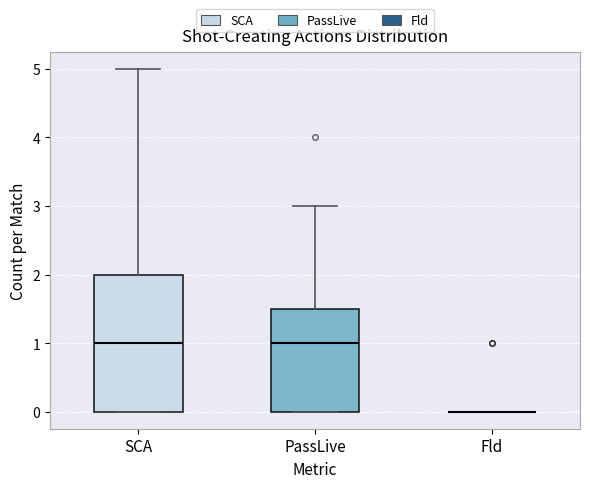

Reading left to right, read every box against the y-axis: the position of its median line, the range the box covers, and the ends of its whiskers. The values are not printed on the chart, so give them approximately, as read against the axis.

SCA: median 1.0, box 0.0 to 2.0, whiskers 0.0 to 5.0
PassLive: median 1.0, box 0.0 to 1.5, whiskers 0.0 to 3.0
Fld: box collapsed to a line at 0.0, whiskers 0.0 to 0.0